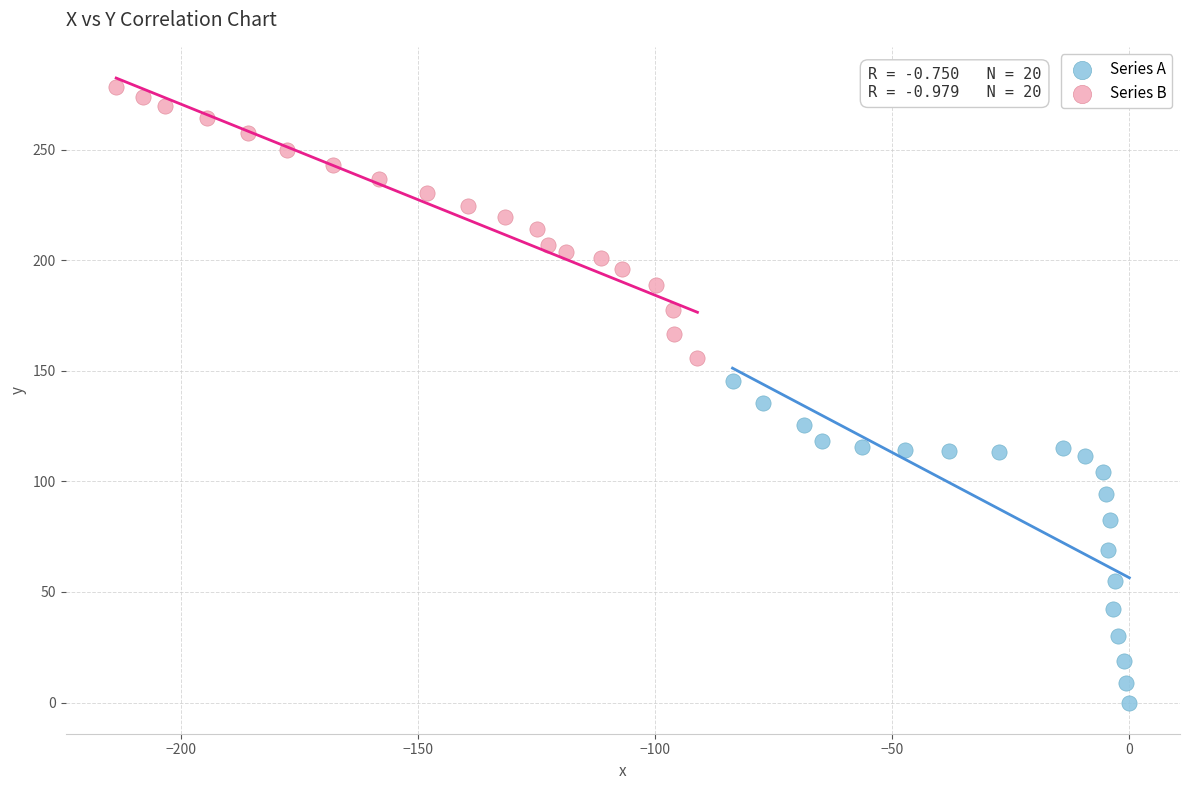

Which series reaches the minimum Y coordinate?

Series A